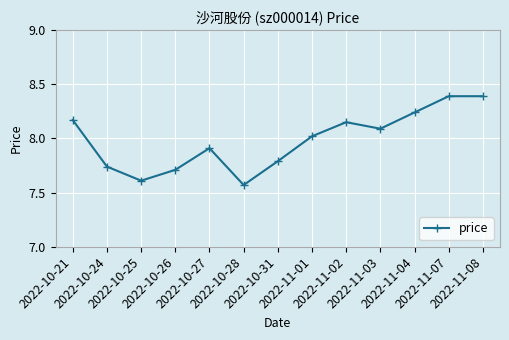

What position from the right is 2022-10-24?

12